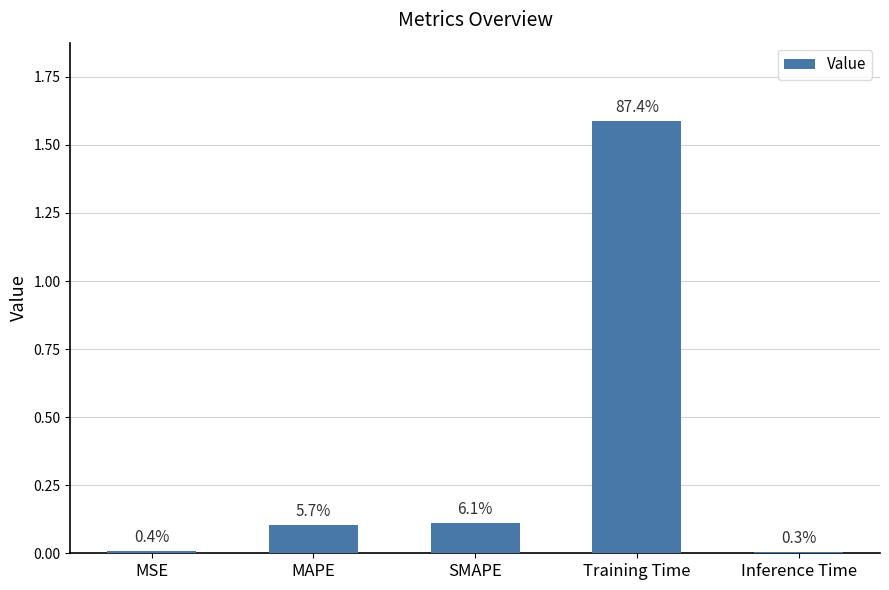

Are the bars horizontal?

No